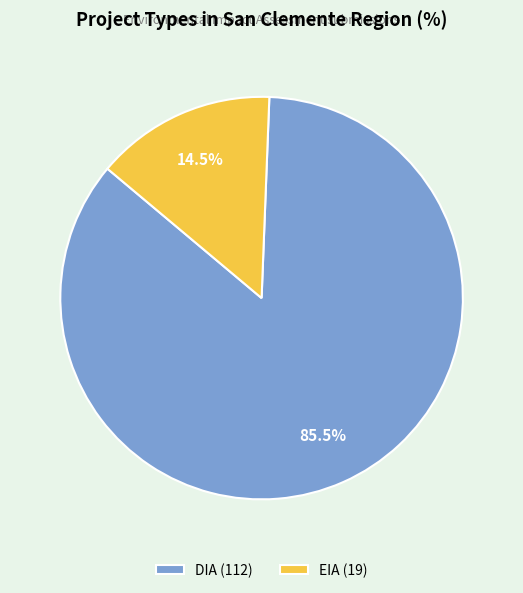

Which slice is the smallest?

EIA